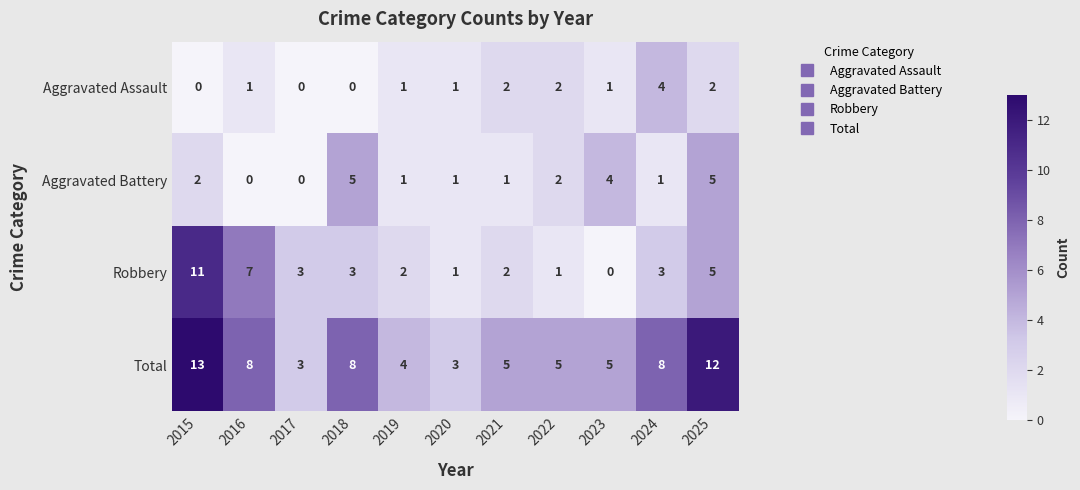

Which series has the largest range (max minus min)?

Robbery